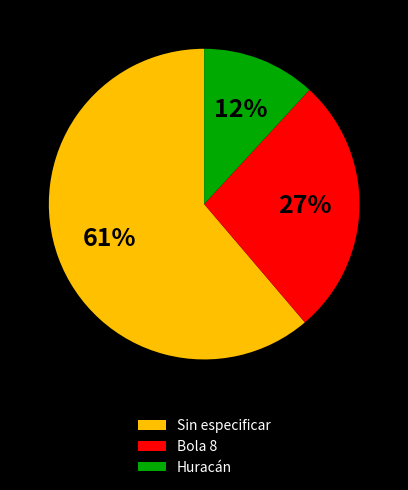

To the nearest percent, what is the difference between the largest and smallest slice percentages?

49%